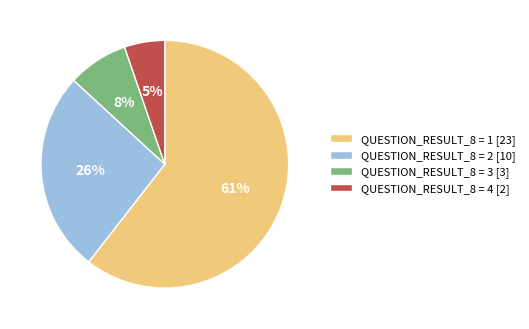

Do QUESTION_RESULT_8 = 1 [23] and QUESTION_RESULT_8 = 4 [2] together represent more than half of the pie?

Yes